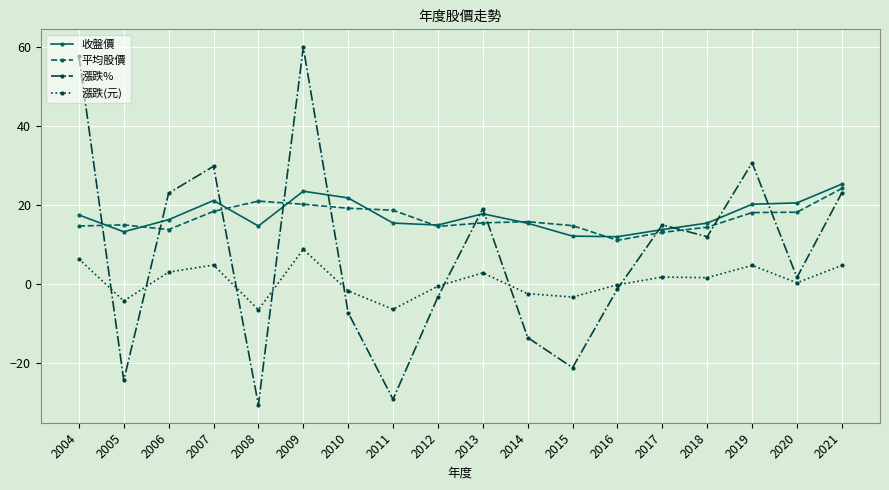

What is the total value across all series at 2019?

73.8